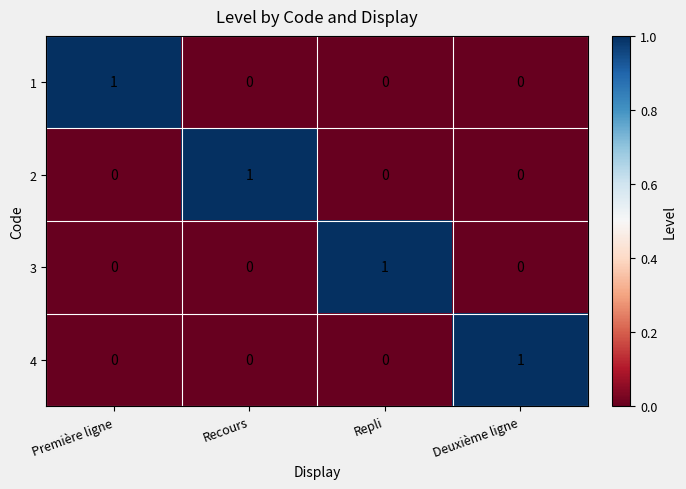

Is the value of 4 at Repli greater than the value of 2 at Recours?

No